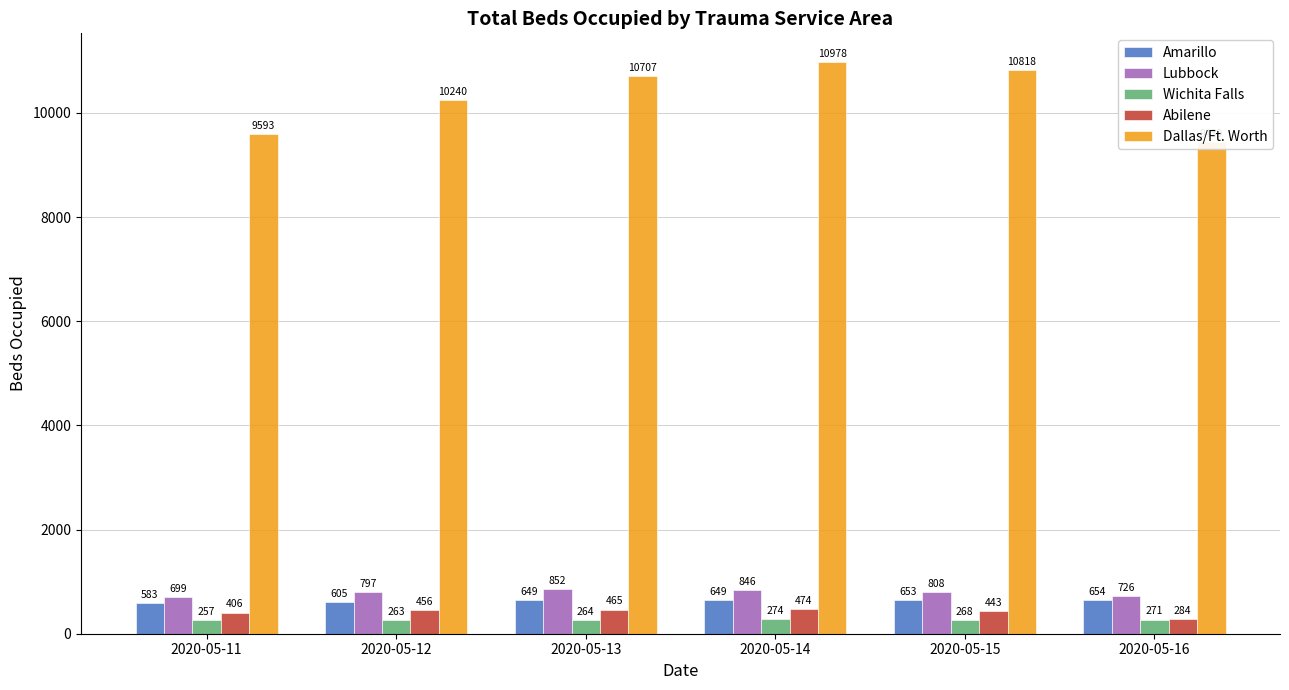

What are all the series names shown in the legend?

Amarillo, Lubbock, Wichita Falls, Abilene, Dallas/Ft. Worth